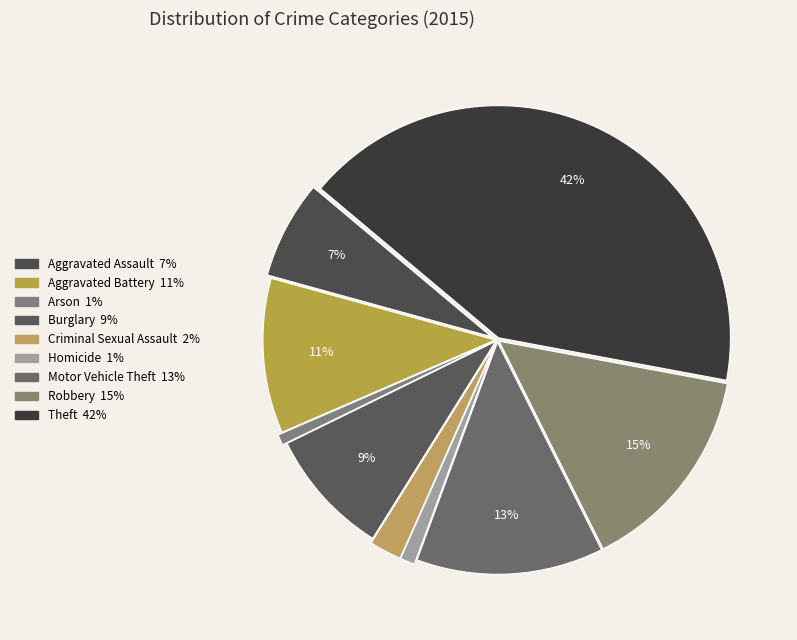

What percentage do Aggravated Battery and Homicide together represent?

11.8%